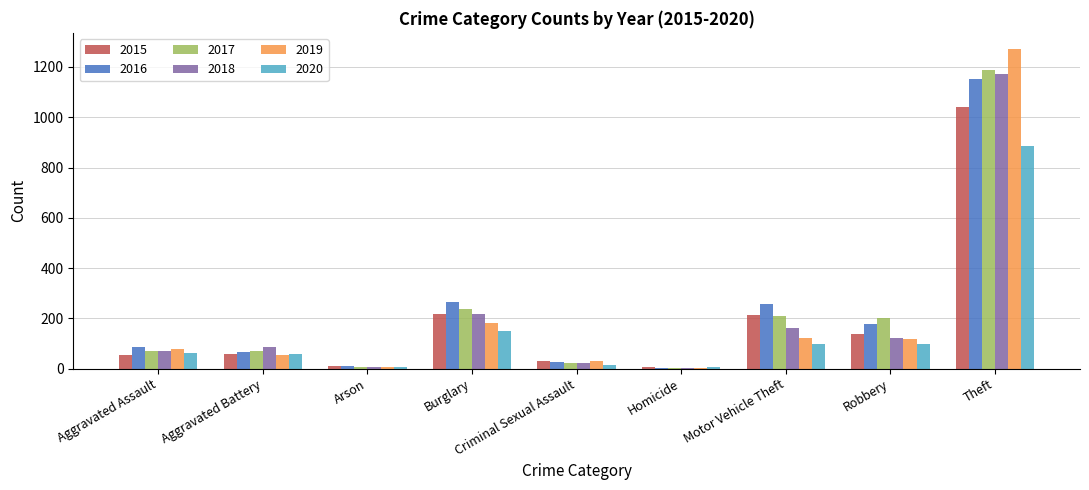

At which label is 2019 closest to 638?

Burglary